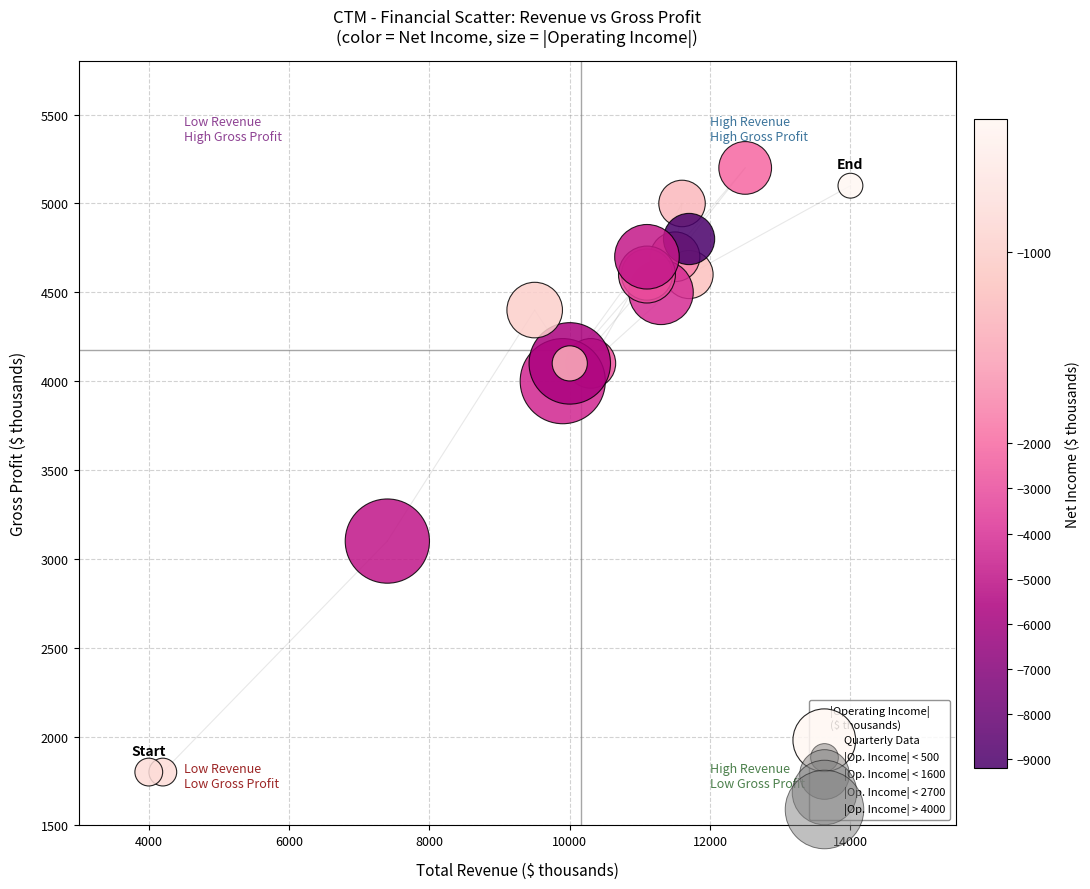

What Y value in the scatter plot is closest to 3500?

3100